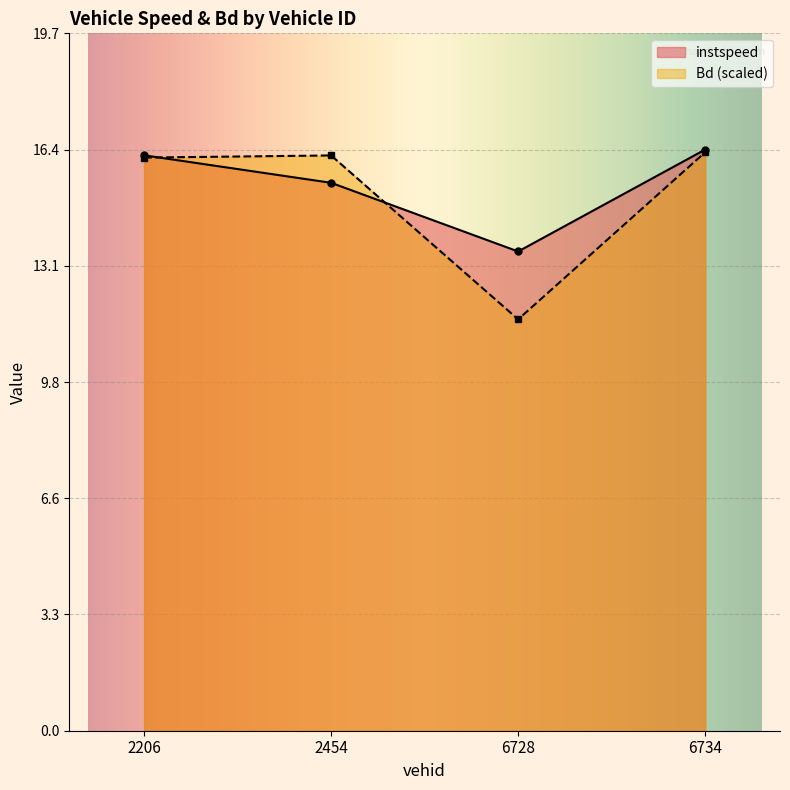

What is the average value of the instspeed series?

15.4